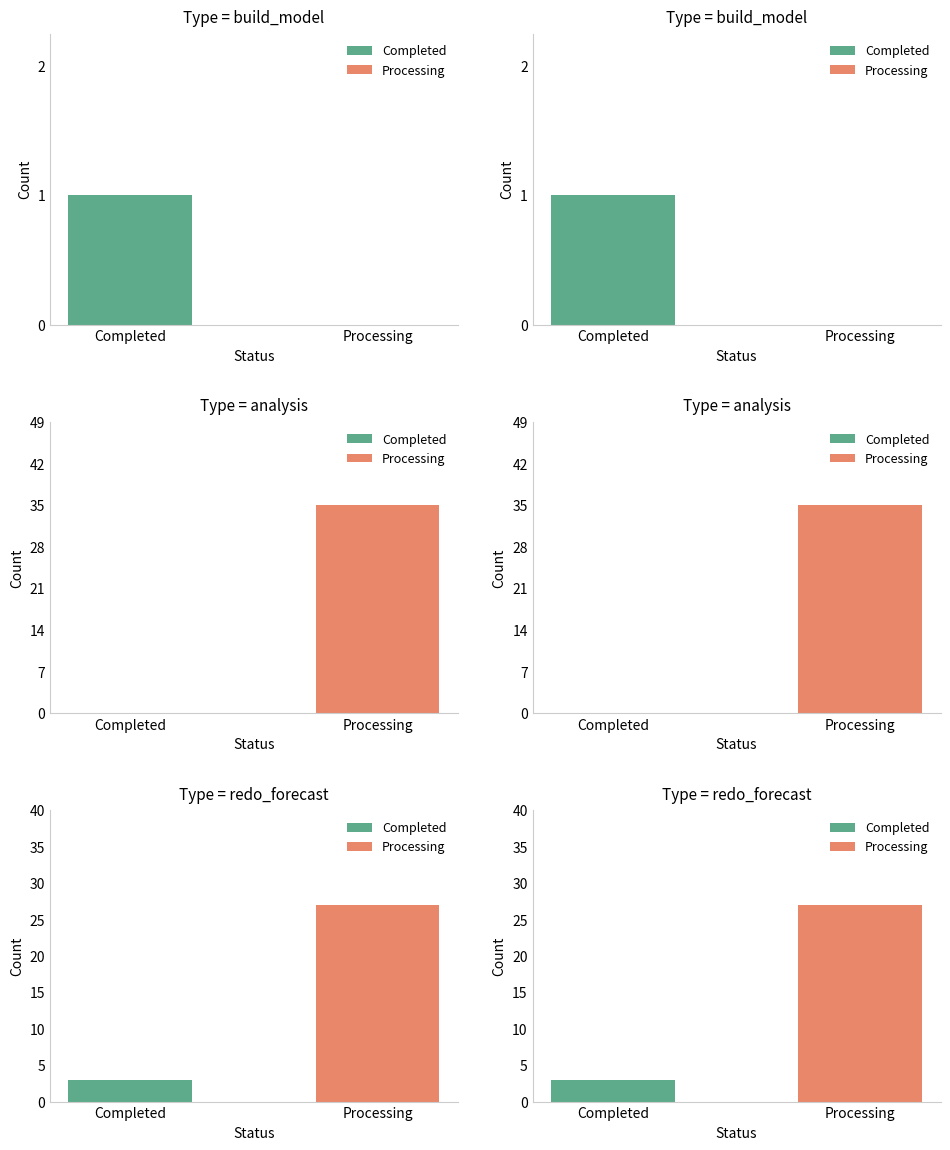

What is the sum of all build_model values?

1